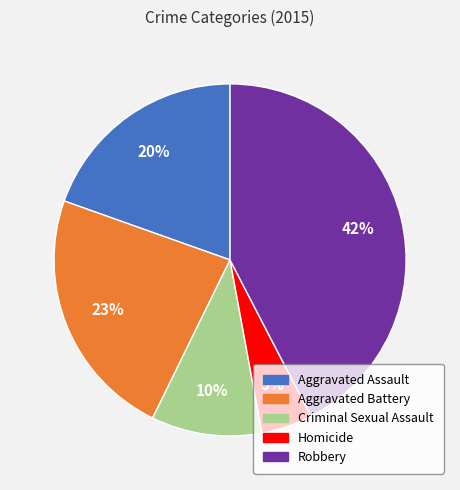

Is it true that Aggravated Assault is 10% of the pie?

False